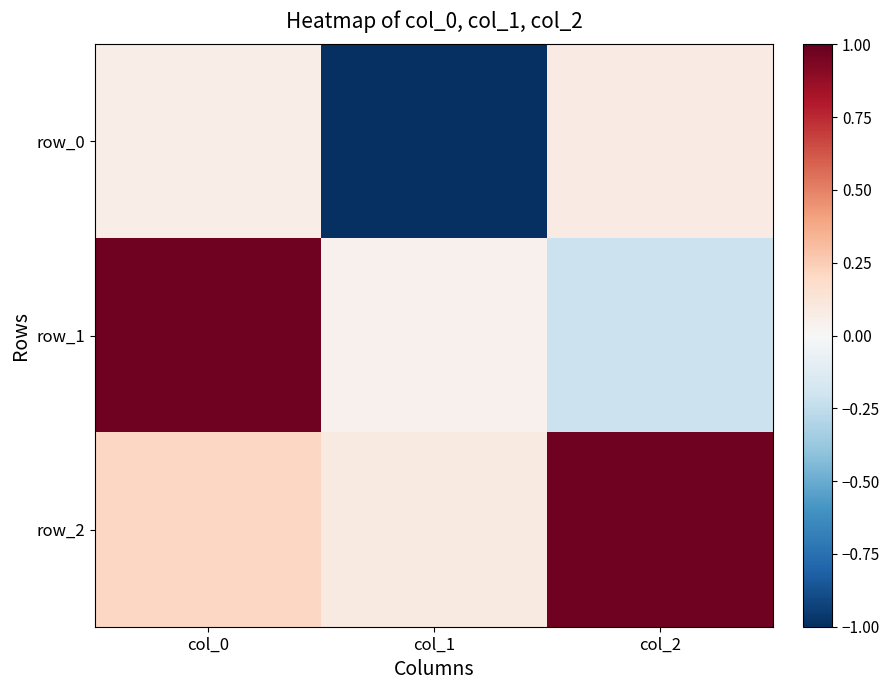

Rank the series at col_1 from highest to lowest value.

row_2, row_1, row_0